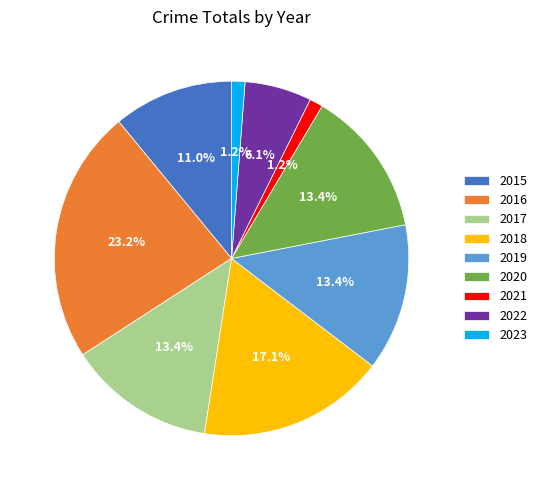

Is it true that 2017 is 3% of the pie?

False